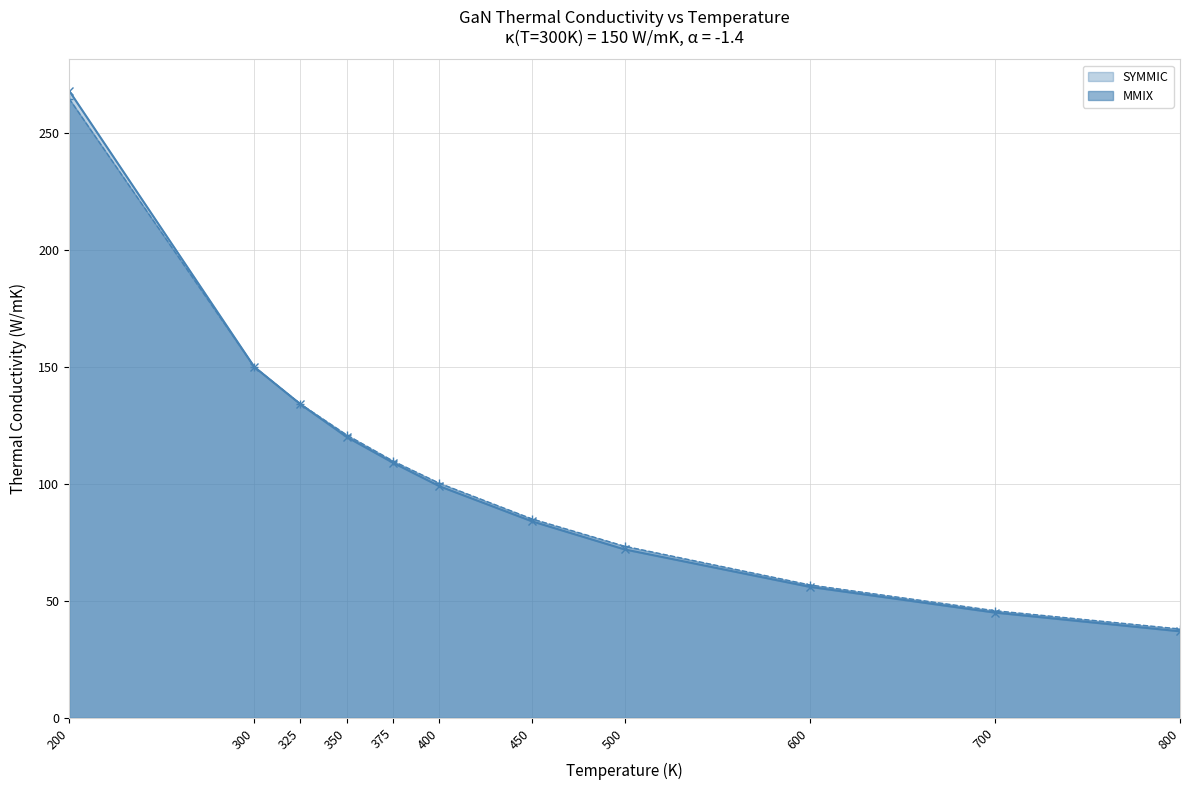

What is the sum of the SYMMIC values at 400 and 325?

233.0